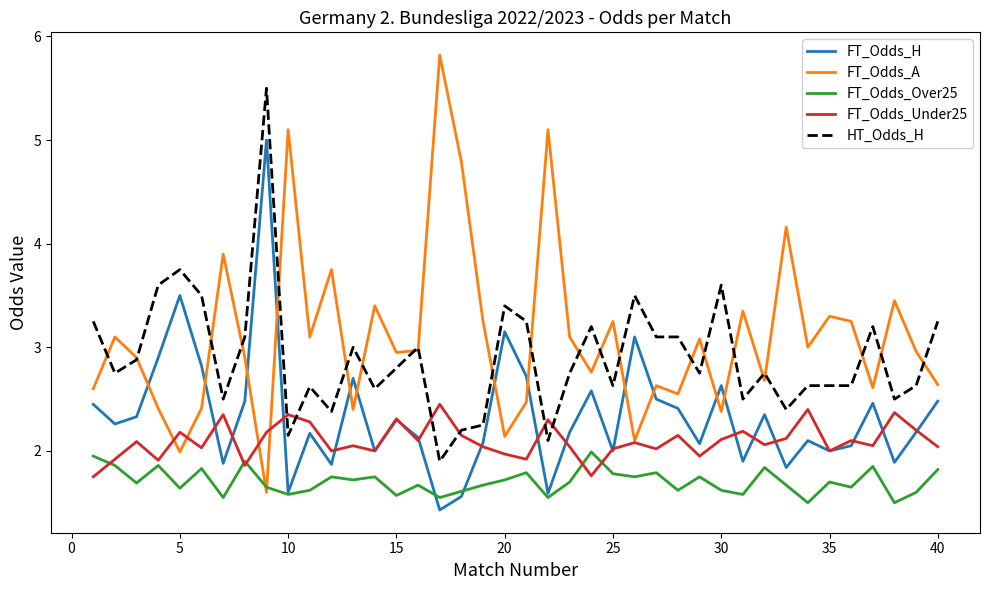

Which series has the largest total across all categories?

FT_Odds_A